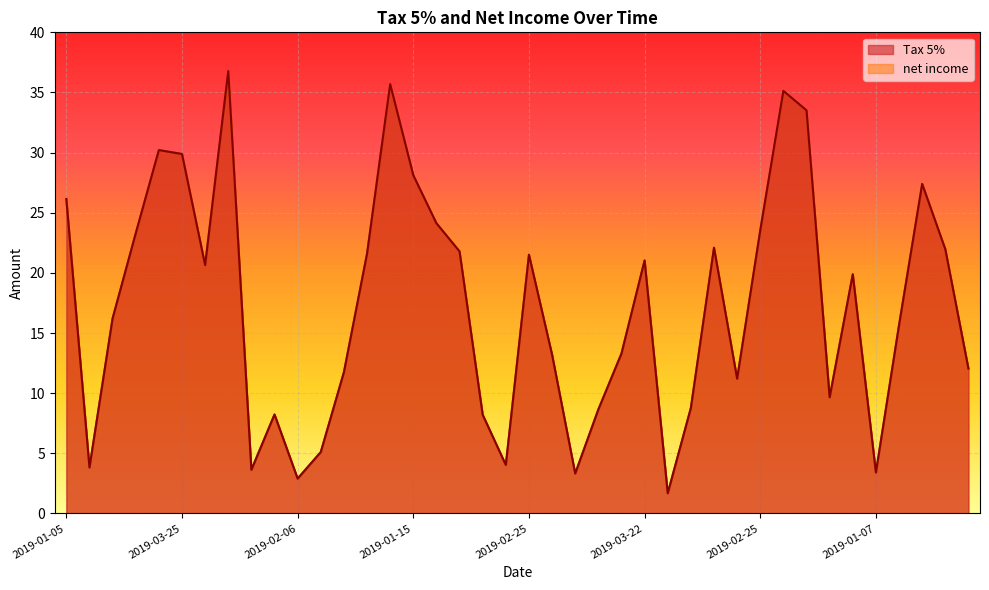

What are all the series names shown in the legend?

Tax 5%, net income